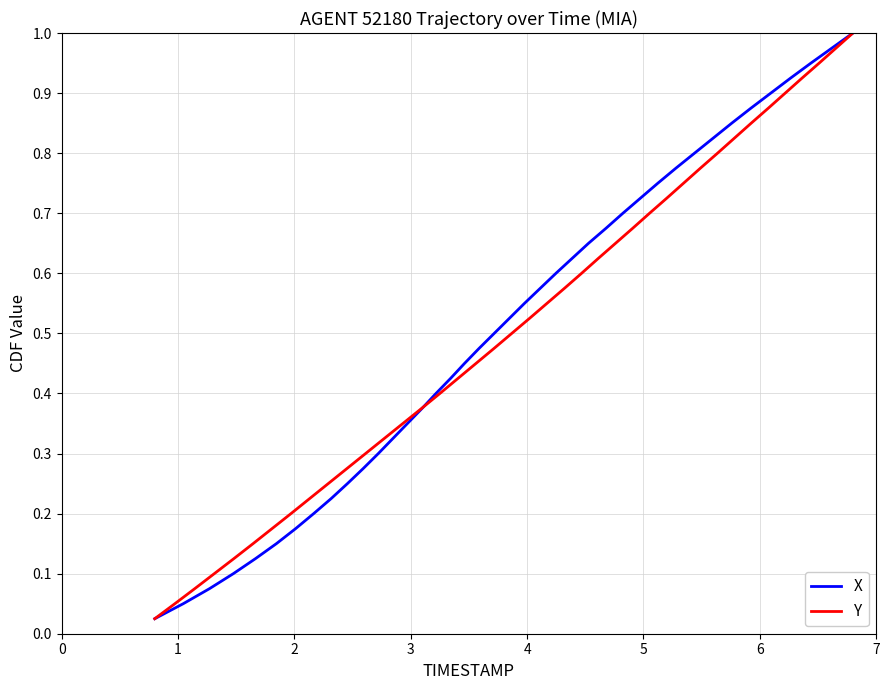

At how many categories does at least one series exceed 0?

40